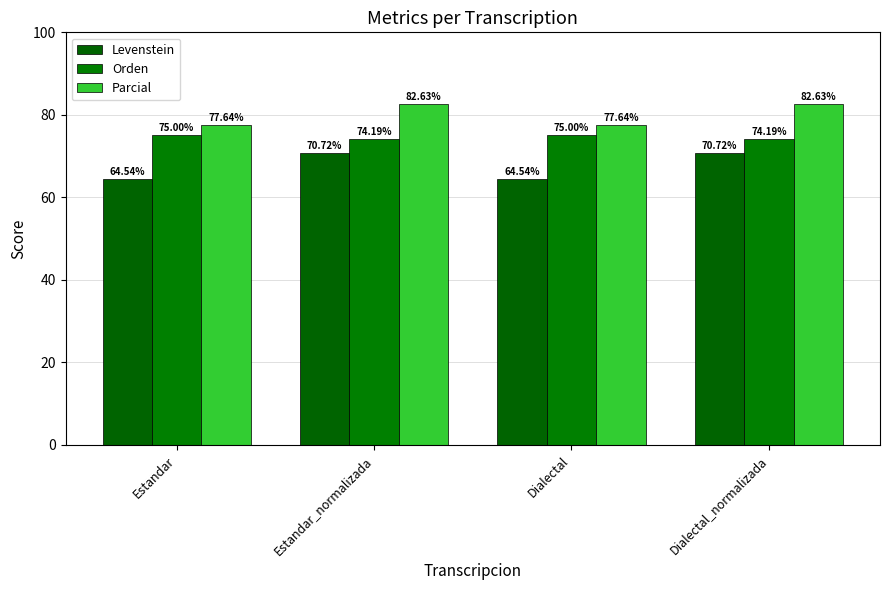

What position from the left is Dialectal_normalizada?

4